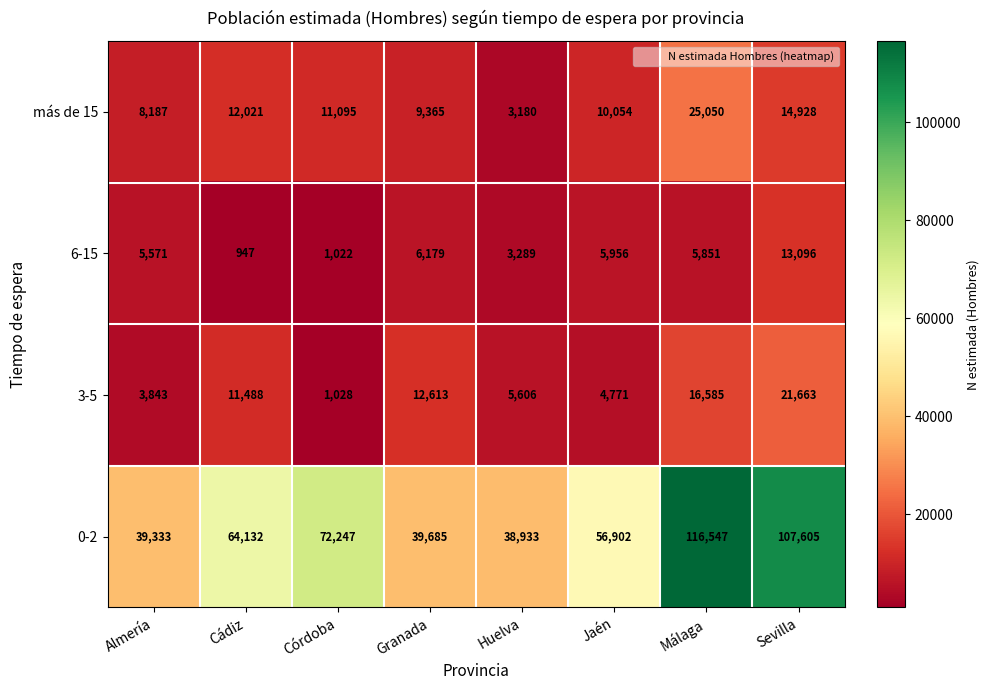

What is the greatest value displayed?

116547